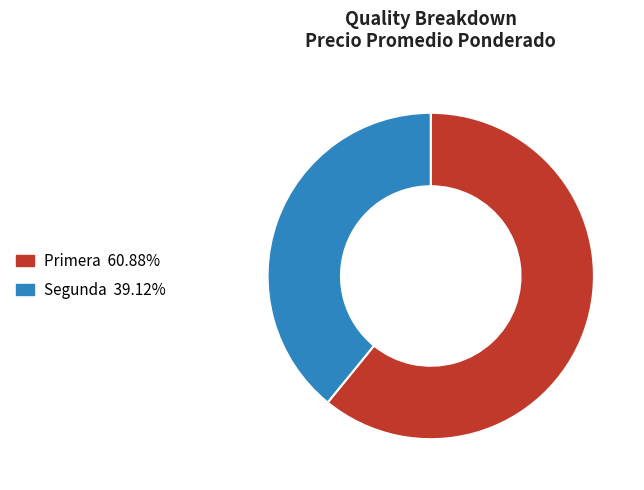

What is the largest slice in the pie chart?

Primera